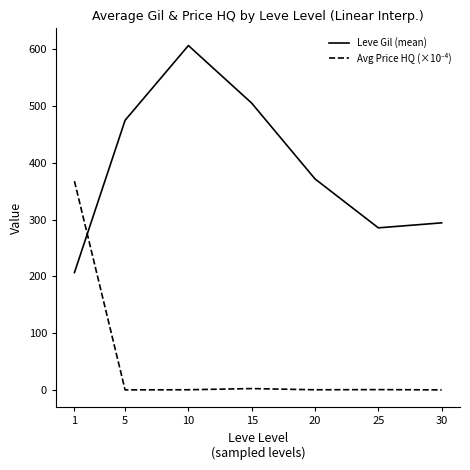

At which label does Leve Gil (mean) first exceed 371?

5